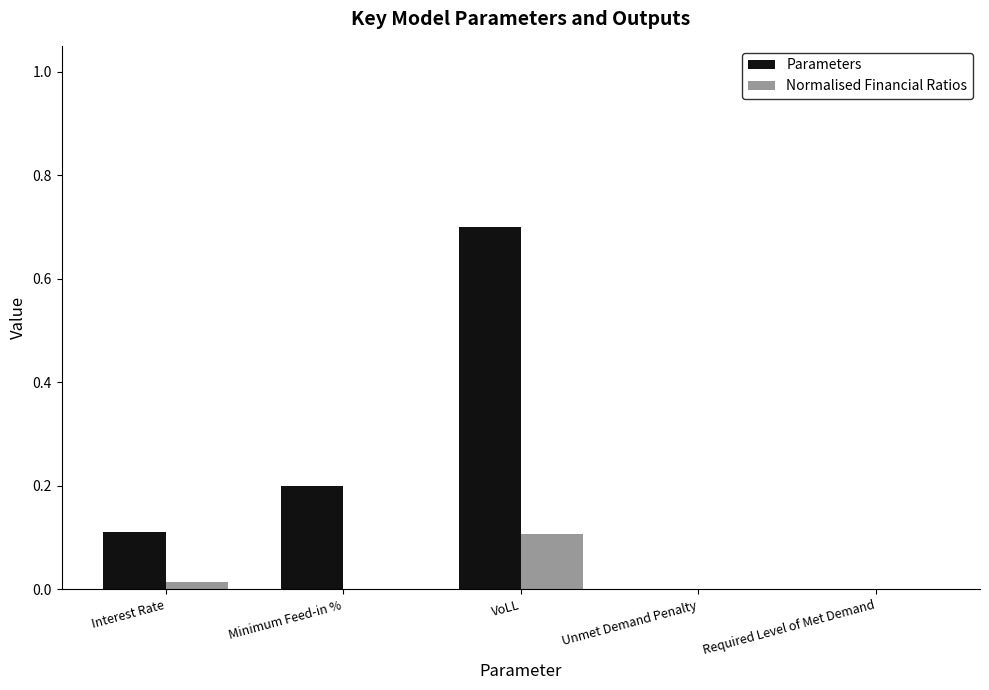

Which series has the largest total across all categories?

Parameters